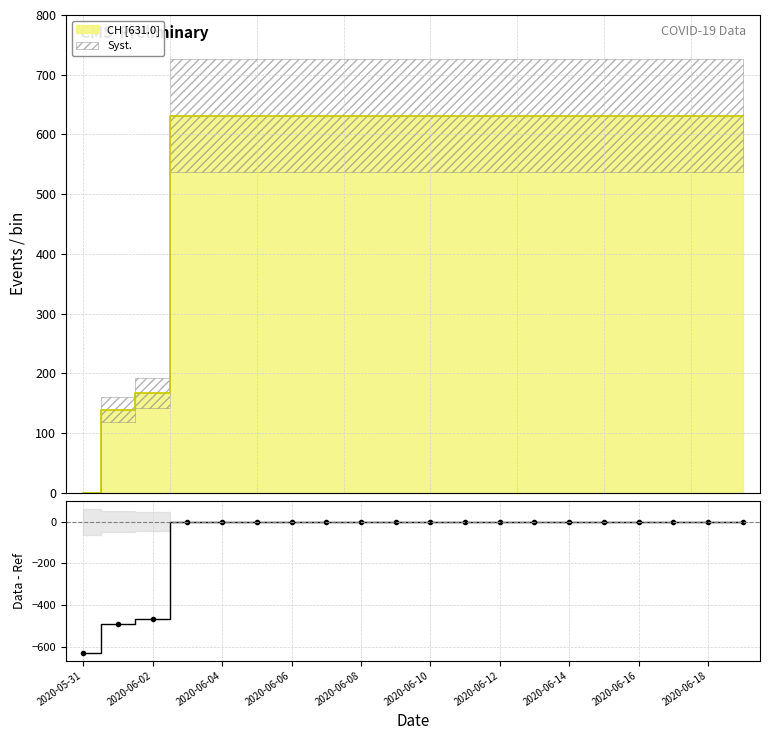

At which category does the chart reach its minimum across all series?

2020-05-31